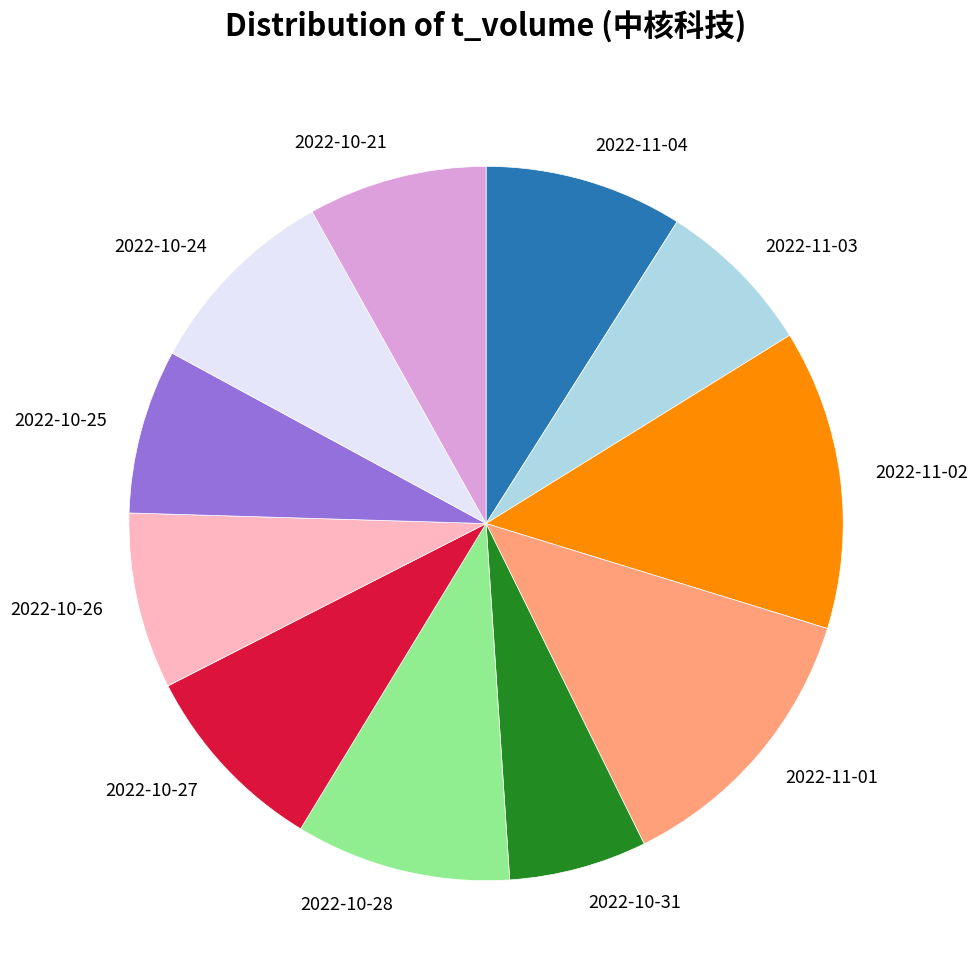

Which has a higher value, 2022-10-25 or 2022-10-31?

2022-10-25